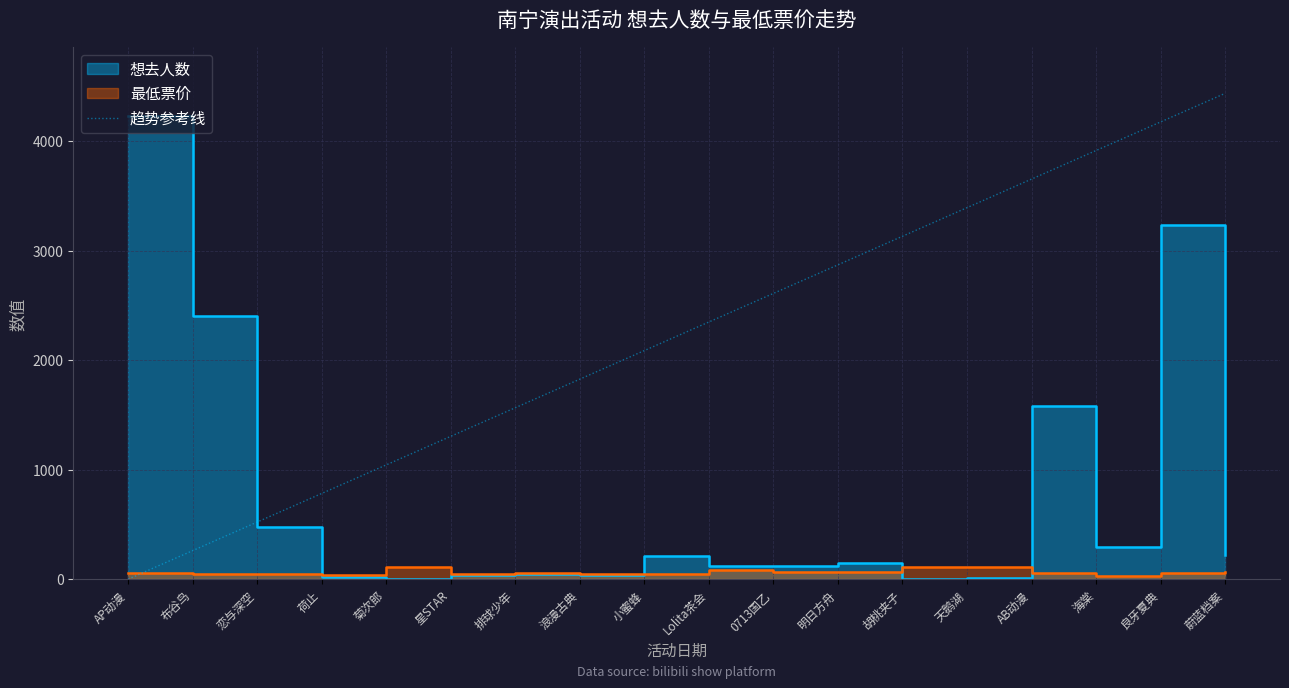

Which label corresponds to the largest value in the chart?

蔚蓝档案